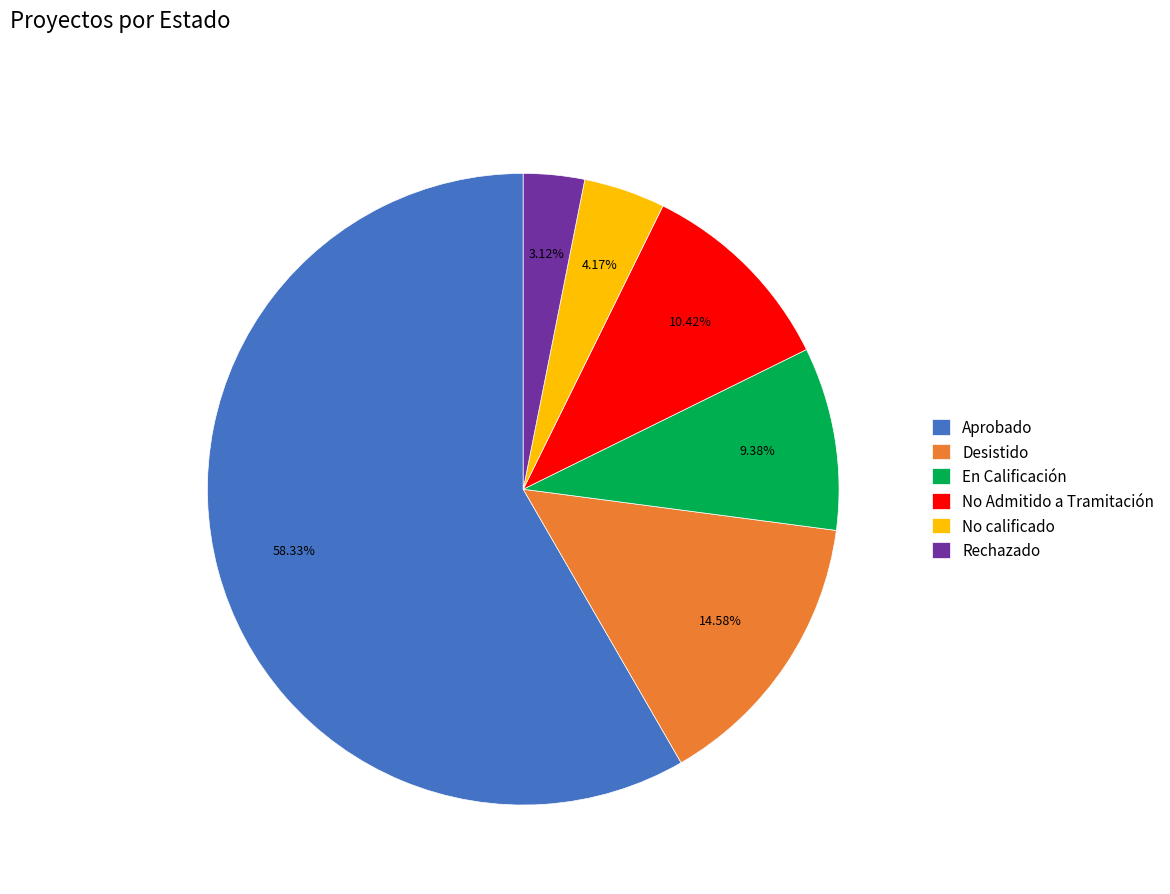

Which category has the smallest portion of the pie?

Rechazado